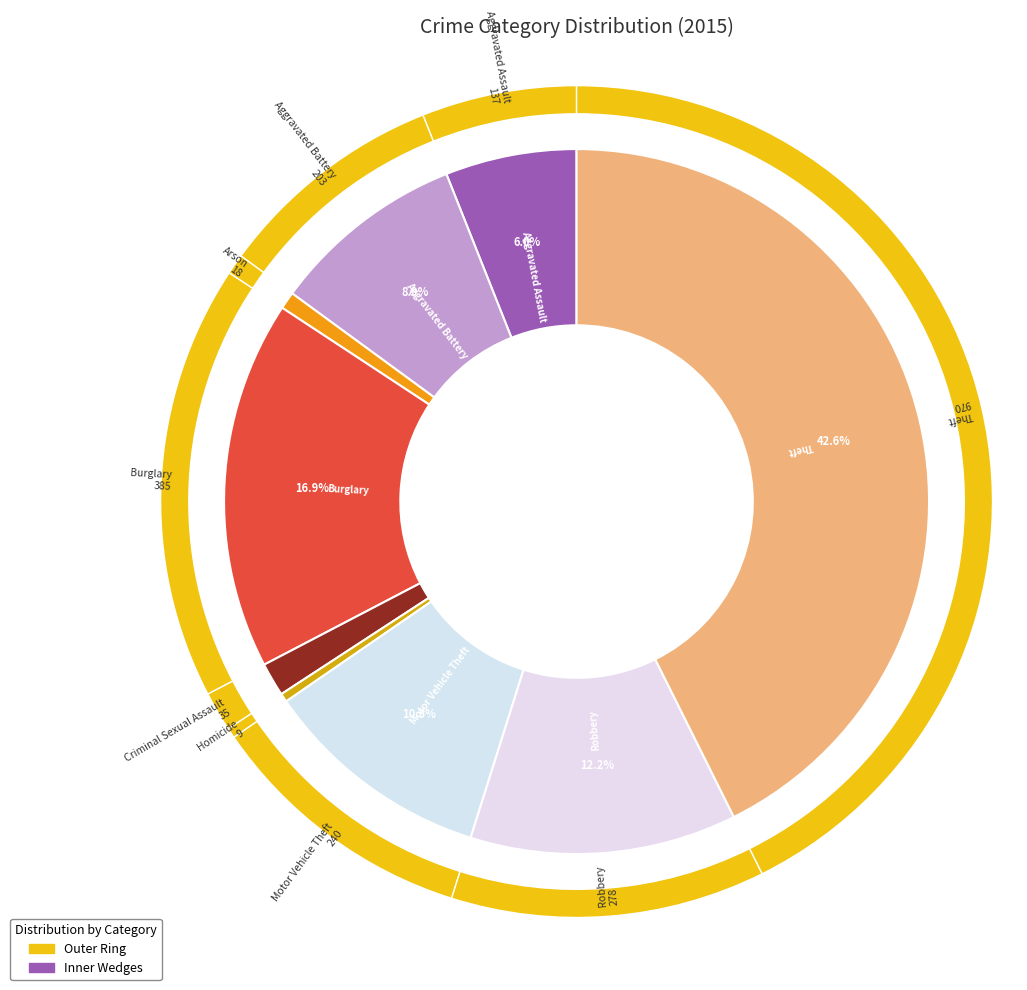

Is there any slice that represents more than half of the pie?

No